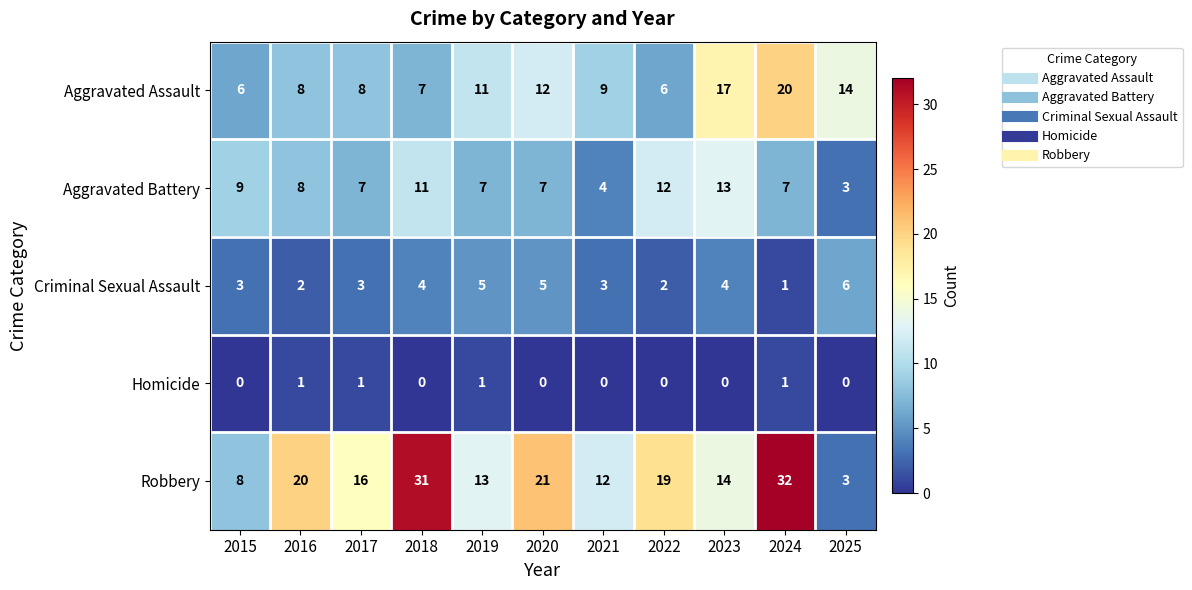

At which category is the sum across all series the highest?

2024